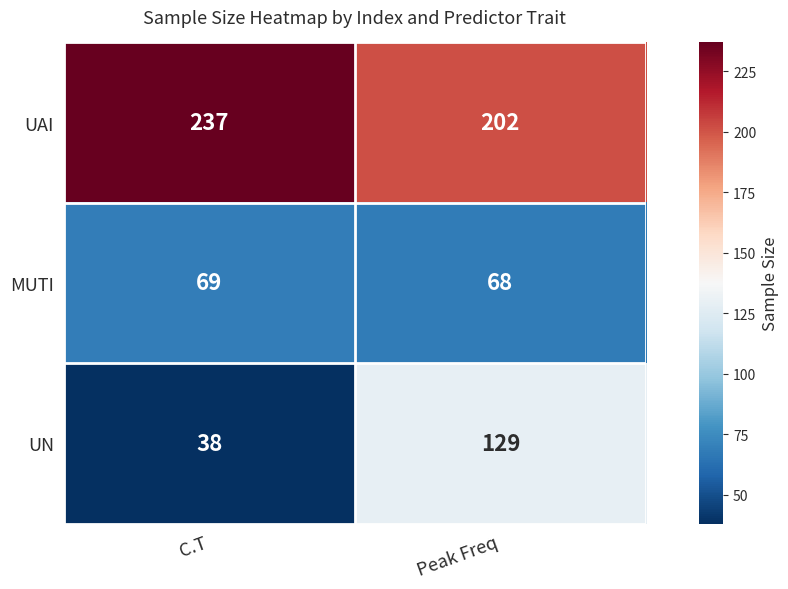

Reading left to right, list all the values displayed in this chart.

UAI: C.T=237	Peak Freq=202
MUTI: C.T=69	Peak Freq=68
UN: C.T=38	Peak Freq=129